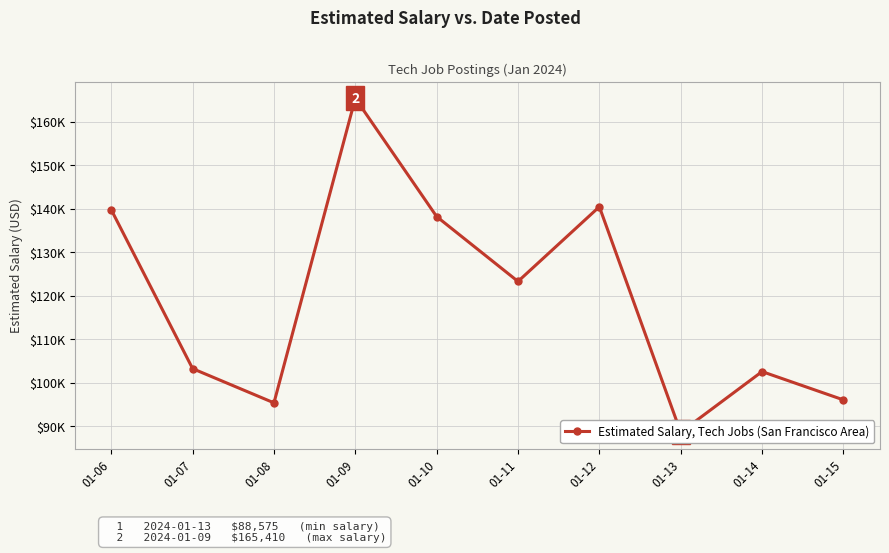

Where is the first local minimum?

01-08